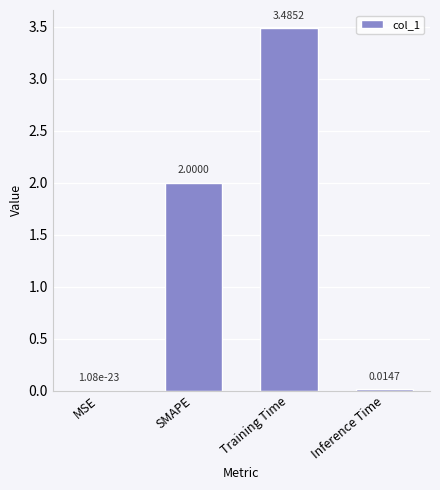

What is the sum of the values at MSE and Training Time?

3.5